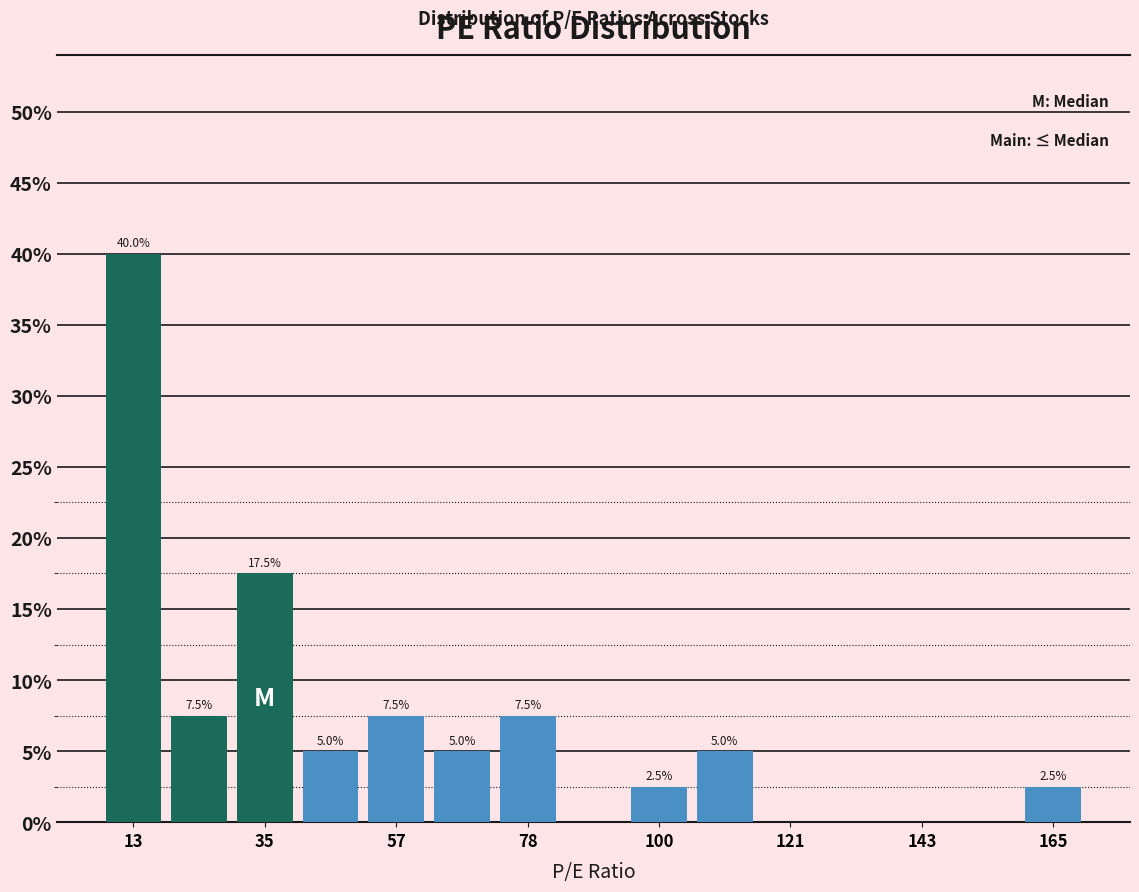

Around what value on the x-axis is the tallest bar? Give the approximate position of its centre, as read against the axis.

15